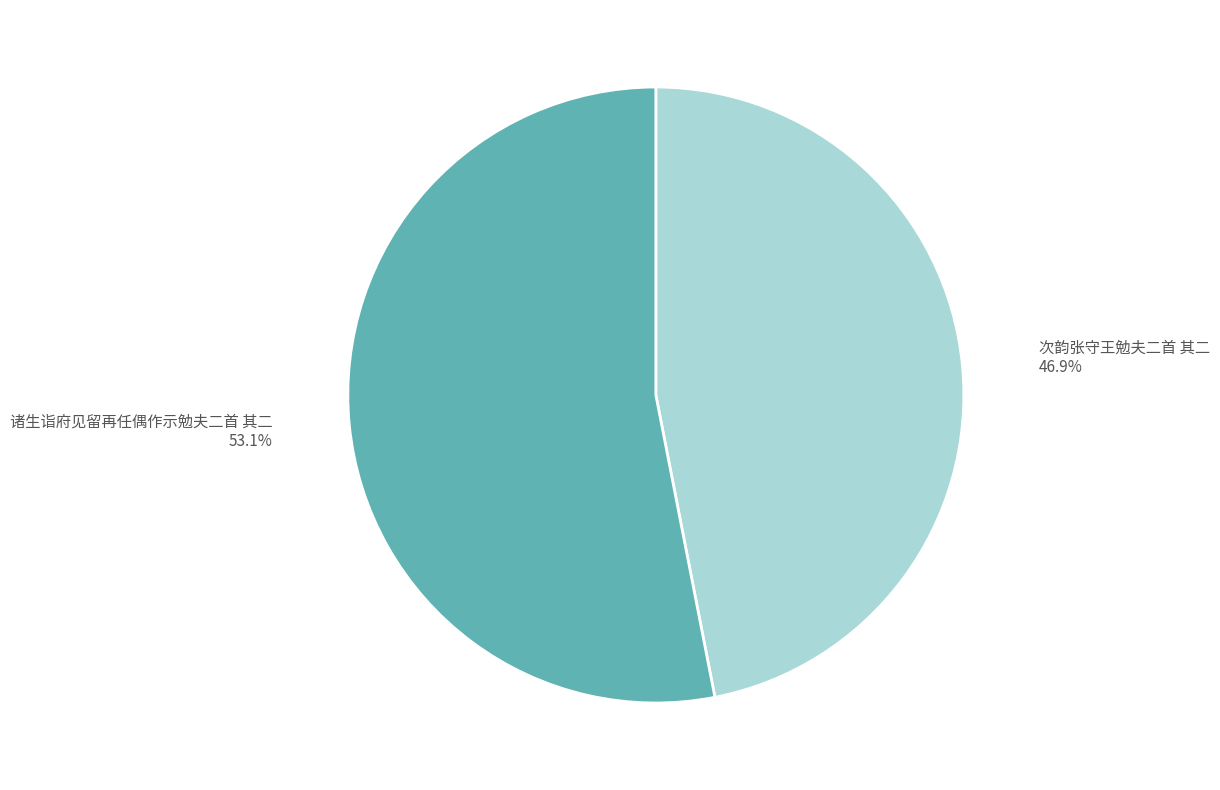

Count the number of slices in the pie.

2